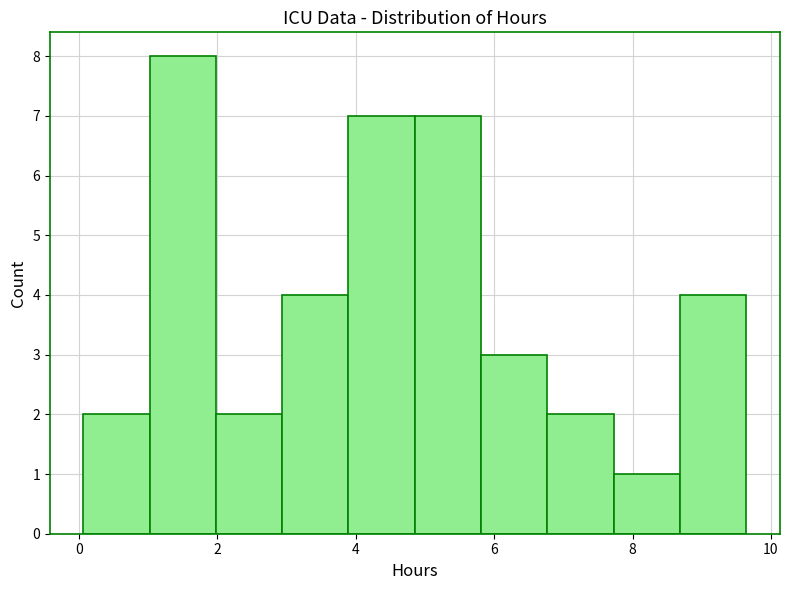

Reading left to right, list every bar in this chart as the range it spans on the x-axis followed by its height. Neither the bar edges nor the heights are printed on the chart, so give them approximately, as read against the axes.

0.0 to 1.0: 2
1.0 to 2.0: 8
2.0 to 3.0: 2
3.0 to 3.8: 4
3.8 to 4.8: 7
4.8 to 5.8: 7
5.8 to 6.8: 3
6.8 to 7.8: 2
7.8 to 8.6: 1
8.6 to 9.6: 4